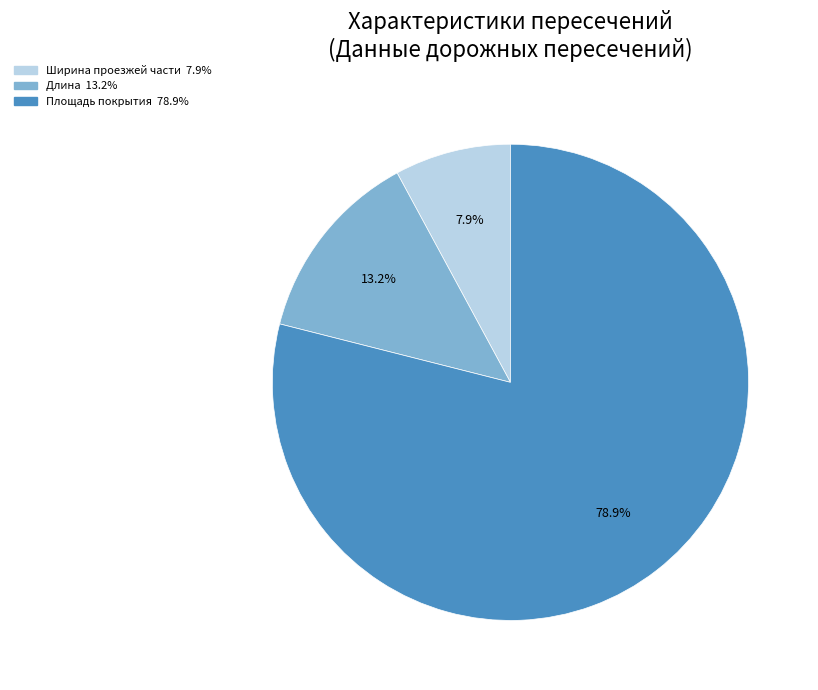

Is there any slice that represents more than half of the pie?

Yes